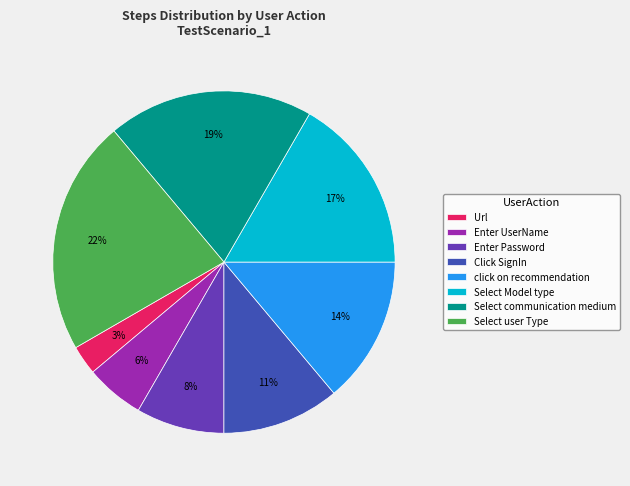

Is it true that click on recommendation is 6% of the pie?

False